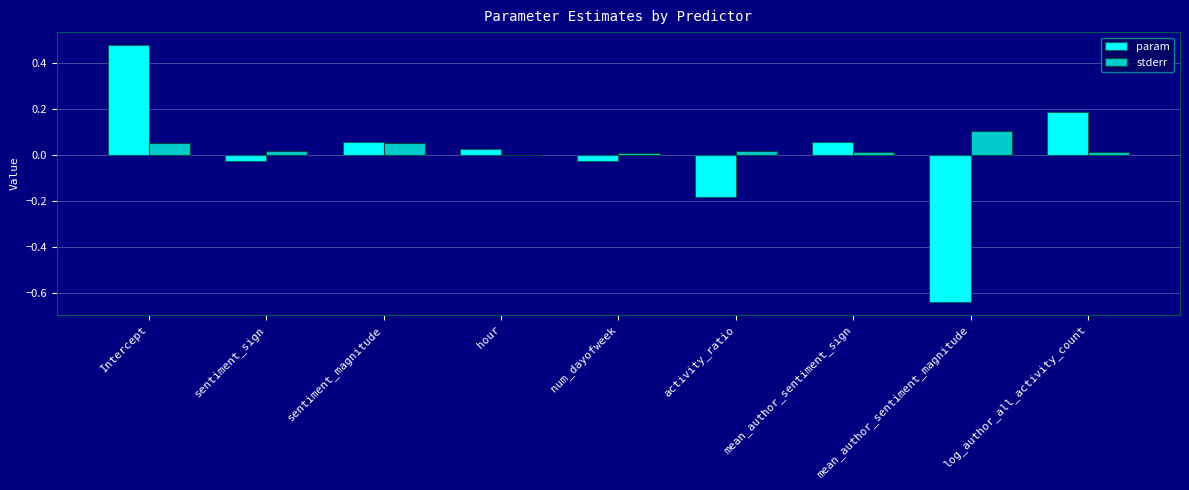

At which category is the sum across all series the highest?

Intercept